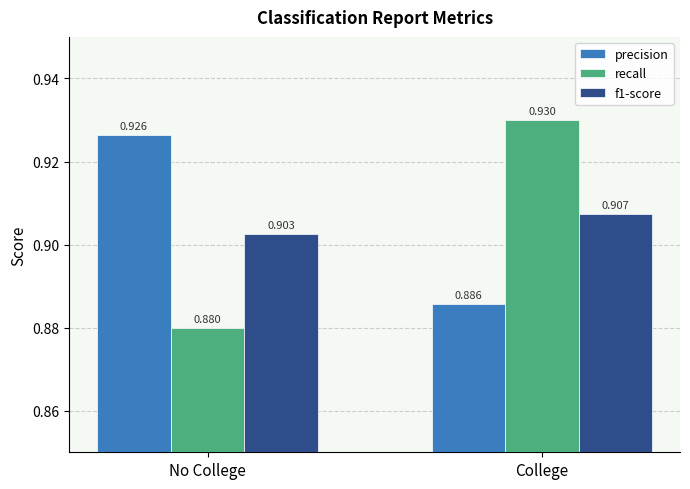

What are all the series names shown in the legend?

precision, recall, f1-score